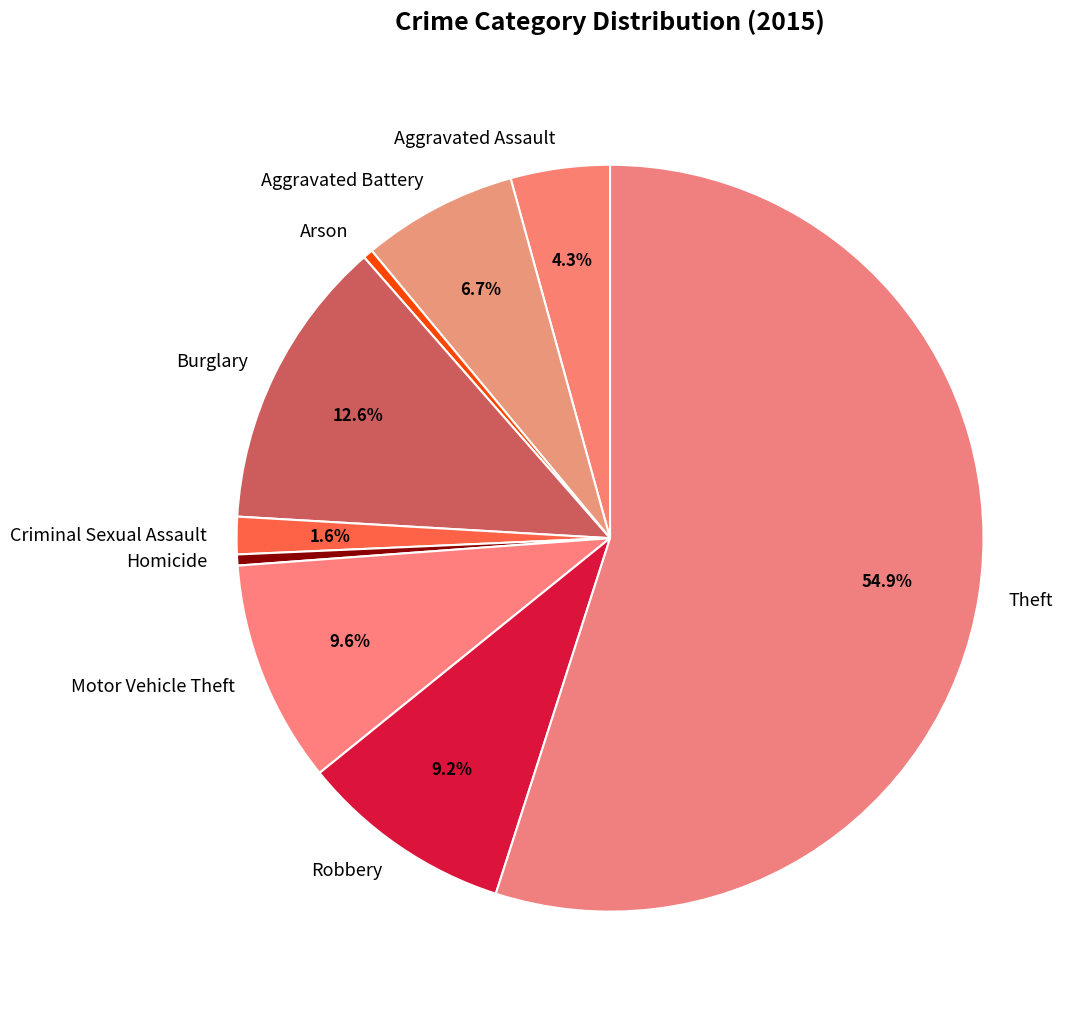

To the nearest percent, what is the difference between the Robbery and Burglary slice percentages?

3%